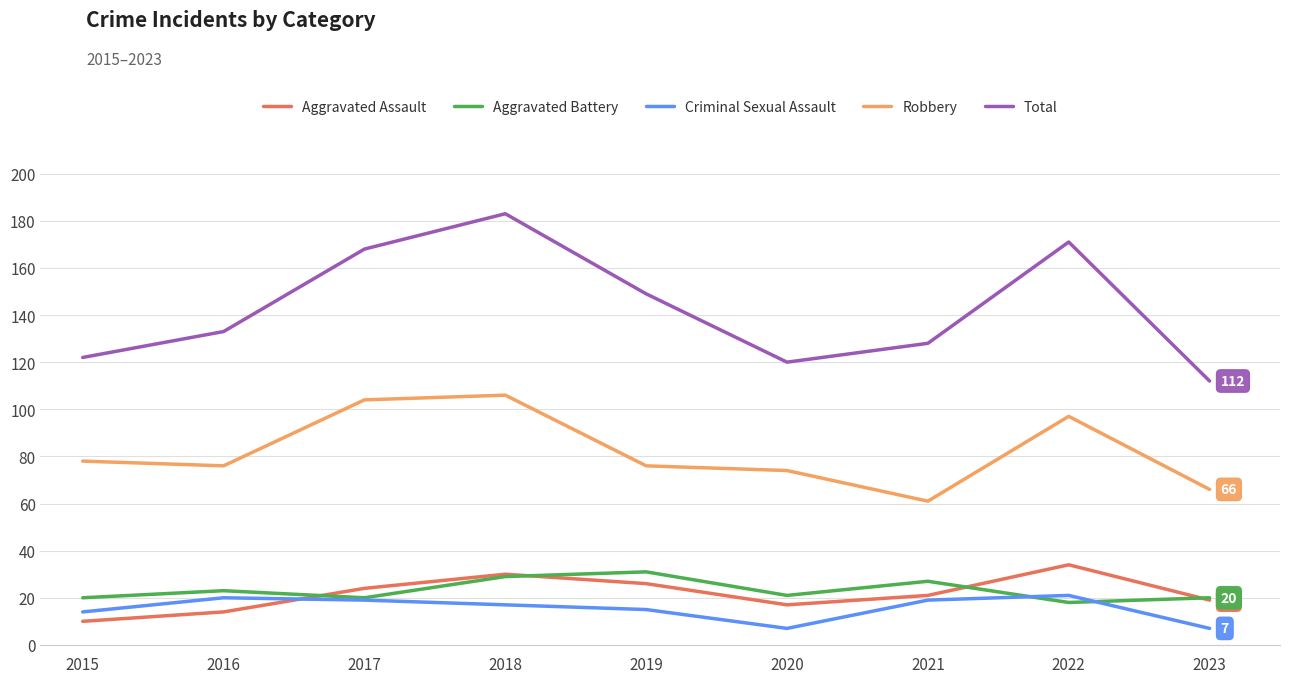

Is the value of Aggravated Assault at 2020 greater than the value of Total at 2019?

No